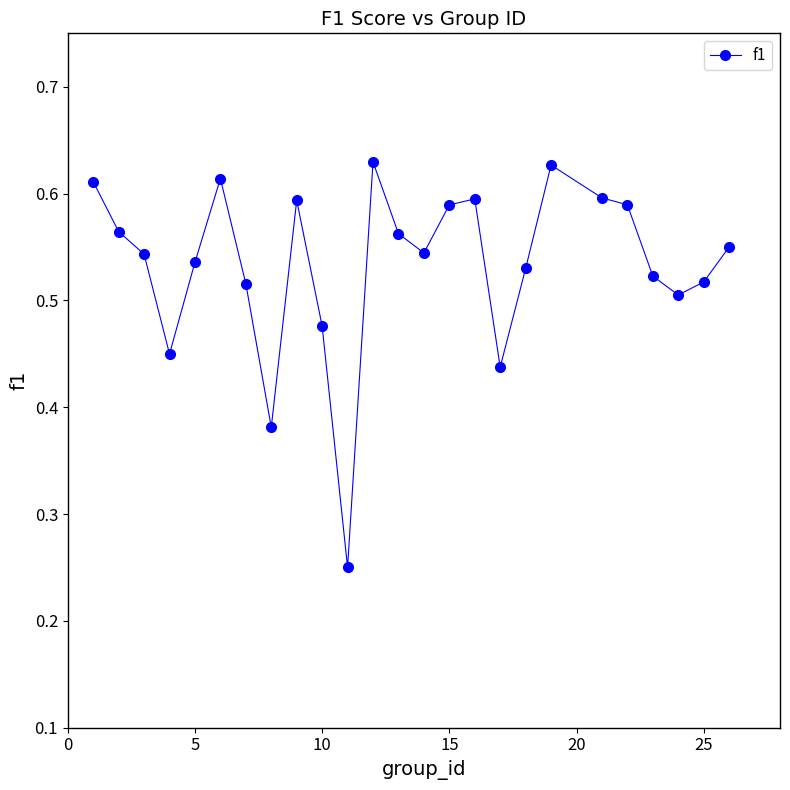

How many values are between 0 and 1?

25